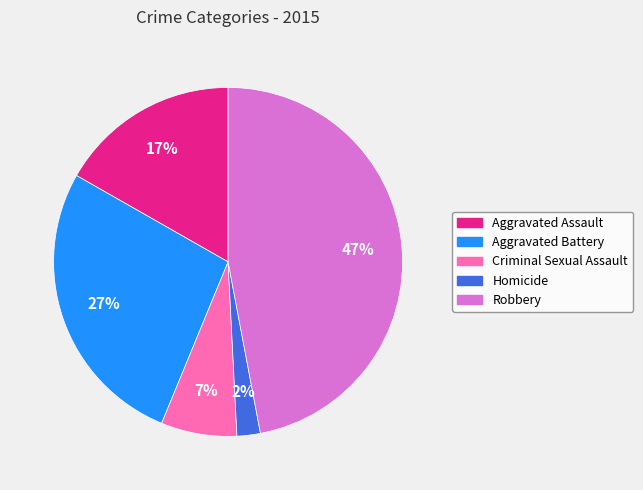

Do Homicide and Criminal Sexual Assault together represent more than half of the pie?

No